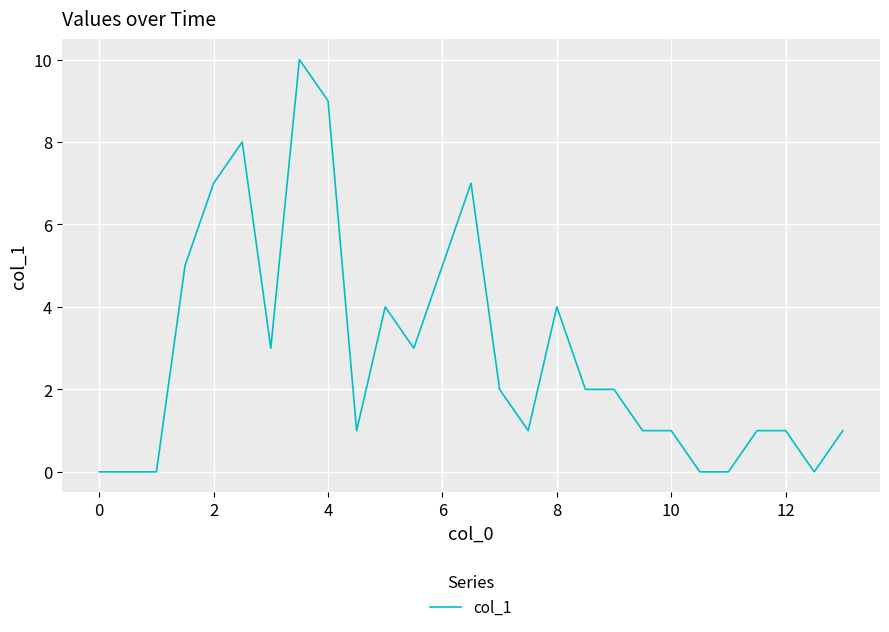

What is the maximum value shown in the chart?

10